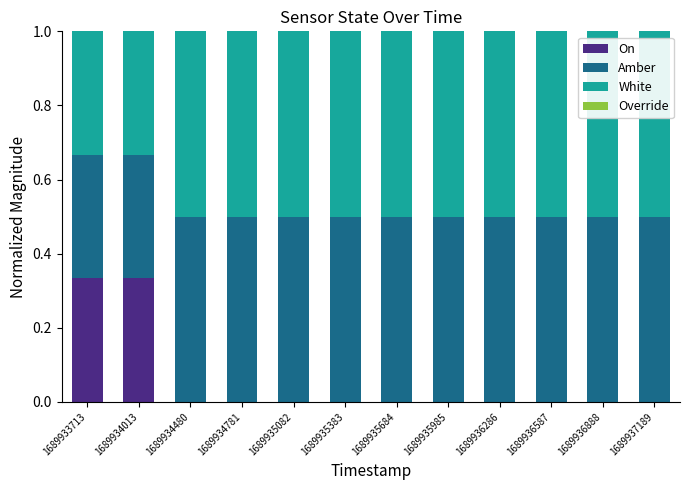

What is the total value across all series at 1689936888?

1.0